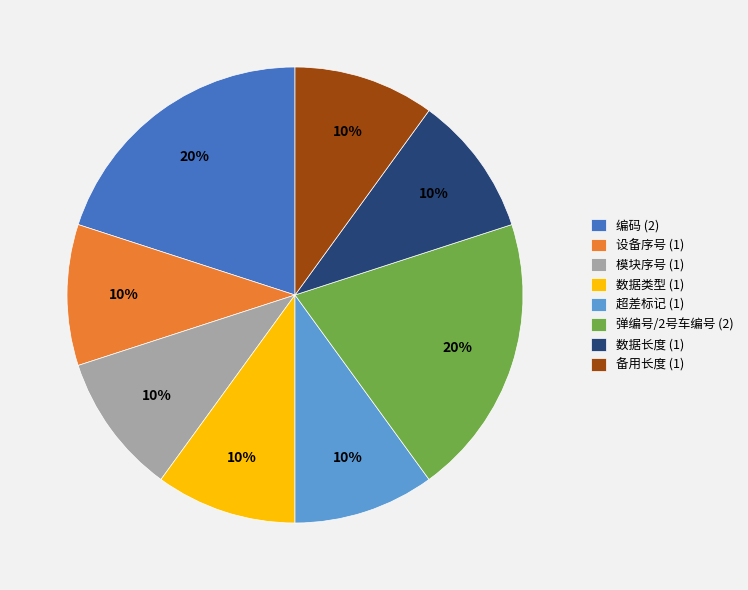

Do 编码 (2) and 模块序号 (1) together represent more than half of the pie?

No